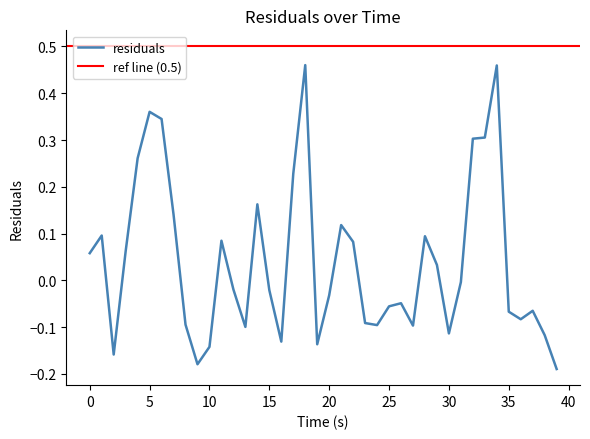

What is the sum of all values?

1.6